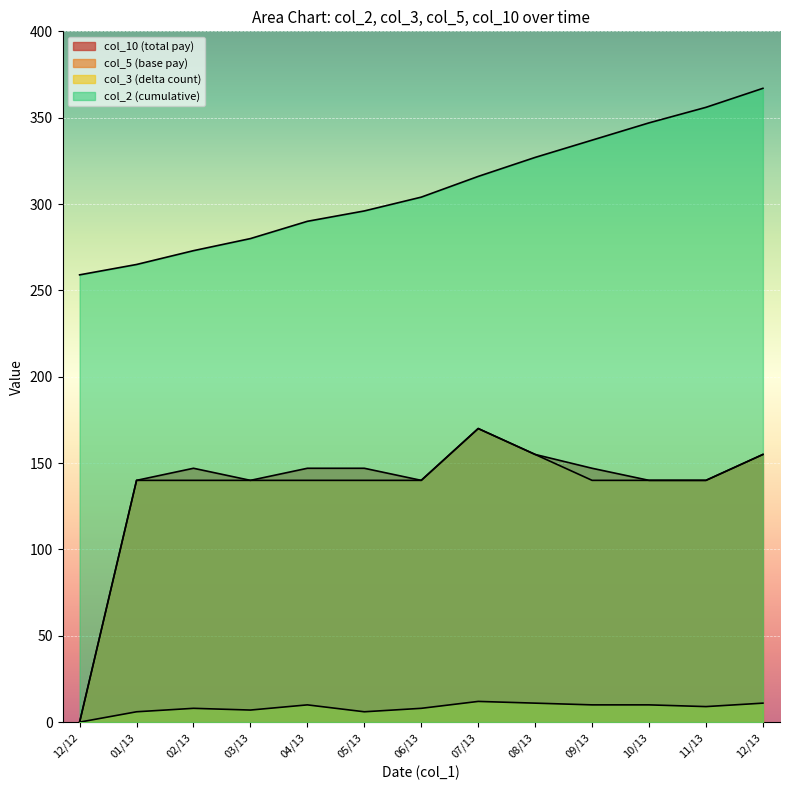

At how many categories does at least one series exceed 78?

13